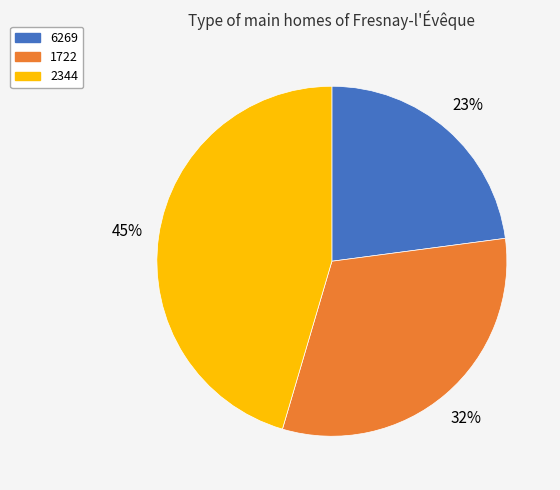

How many segments does this pie chart have?

3